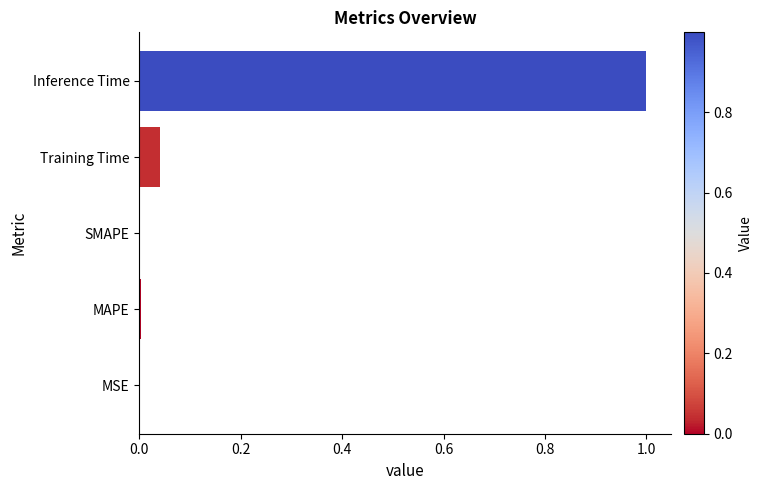

Which category has the highest value across all series?

Inference Time